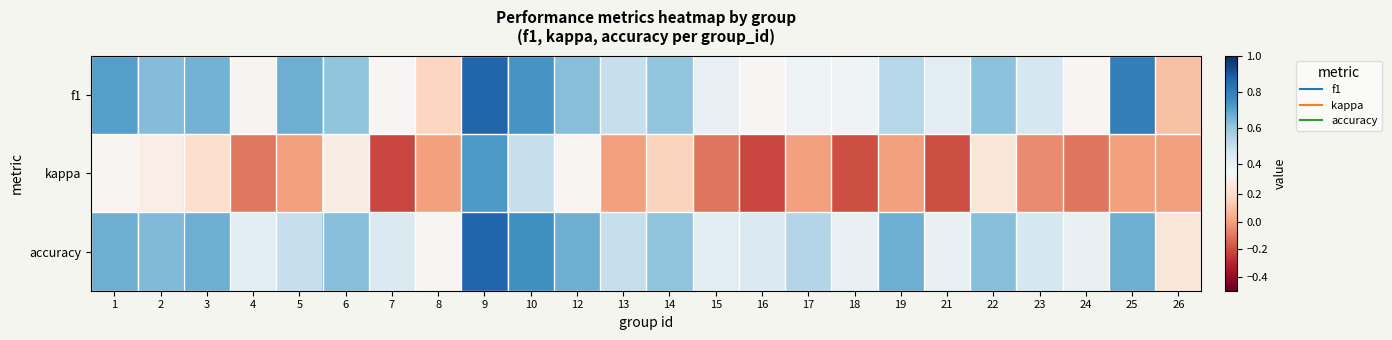

What is the total value across all series at 15?

0.7